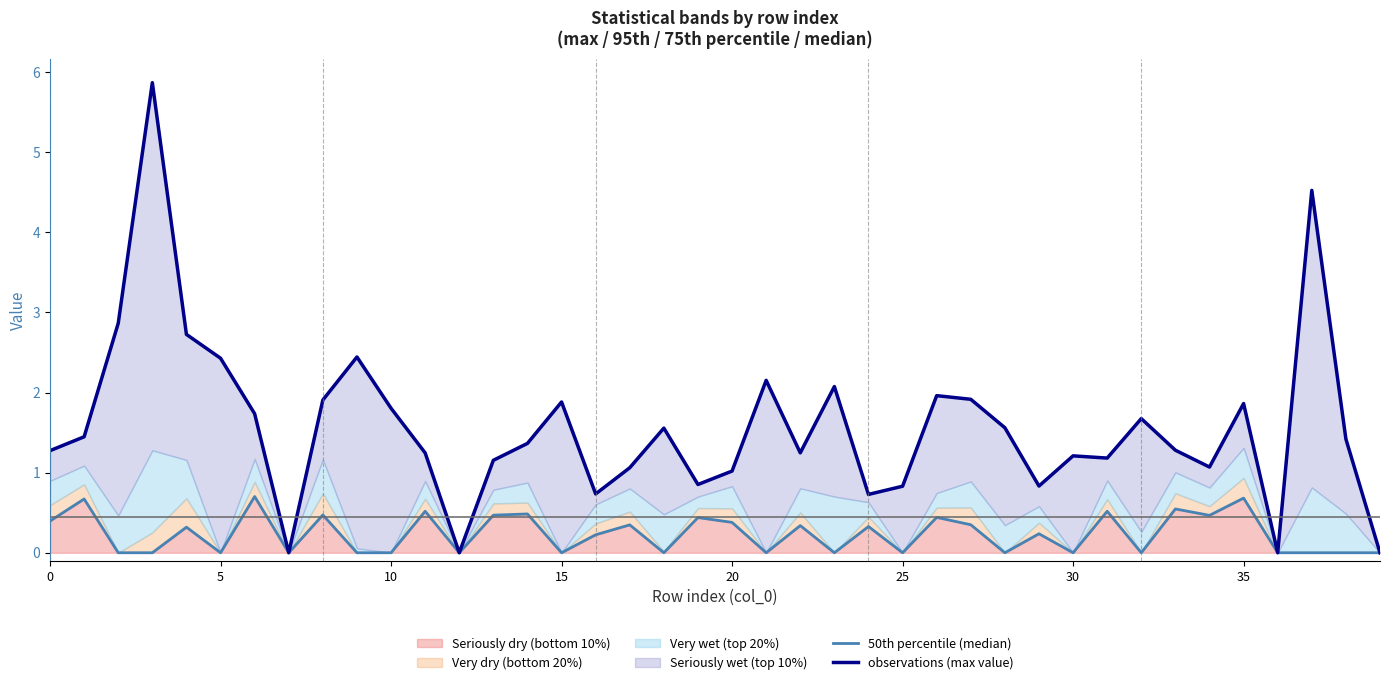

Between 12 and 25, which series saw the biggest shift?

observations (max value)